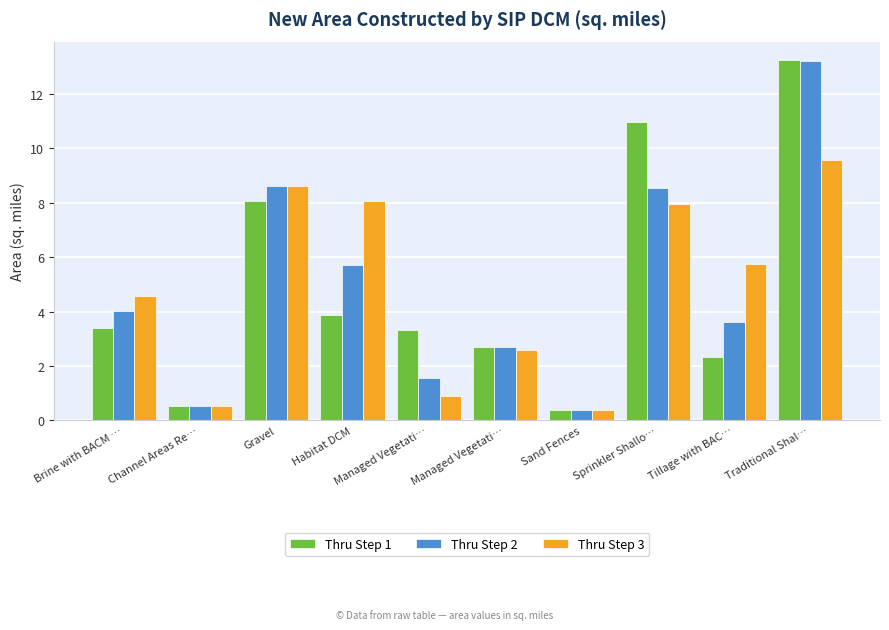

List the series in order of their peak value, highest first.

Thru Step 1, Thru Step 2, Thru Step 3